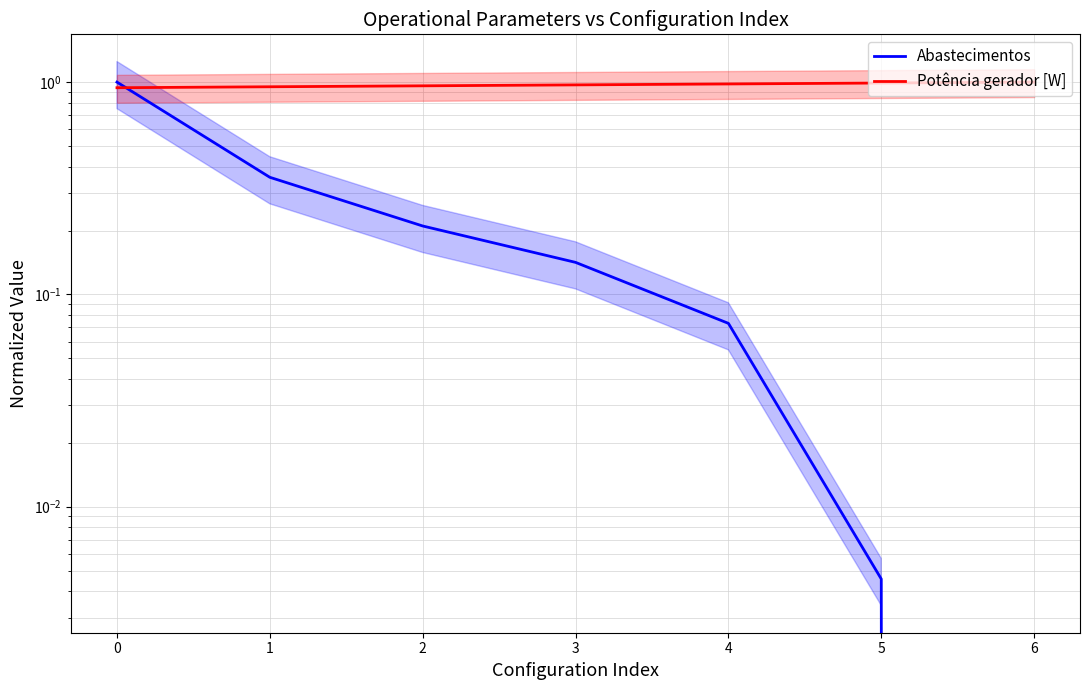

What is the difference between the maximum and minimum values in the Abastecimentos series?

1.0